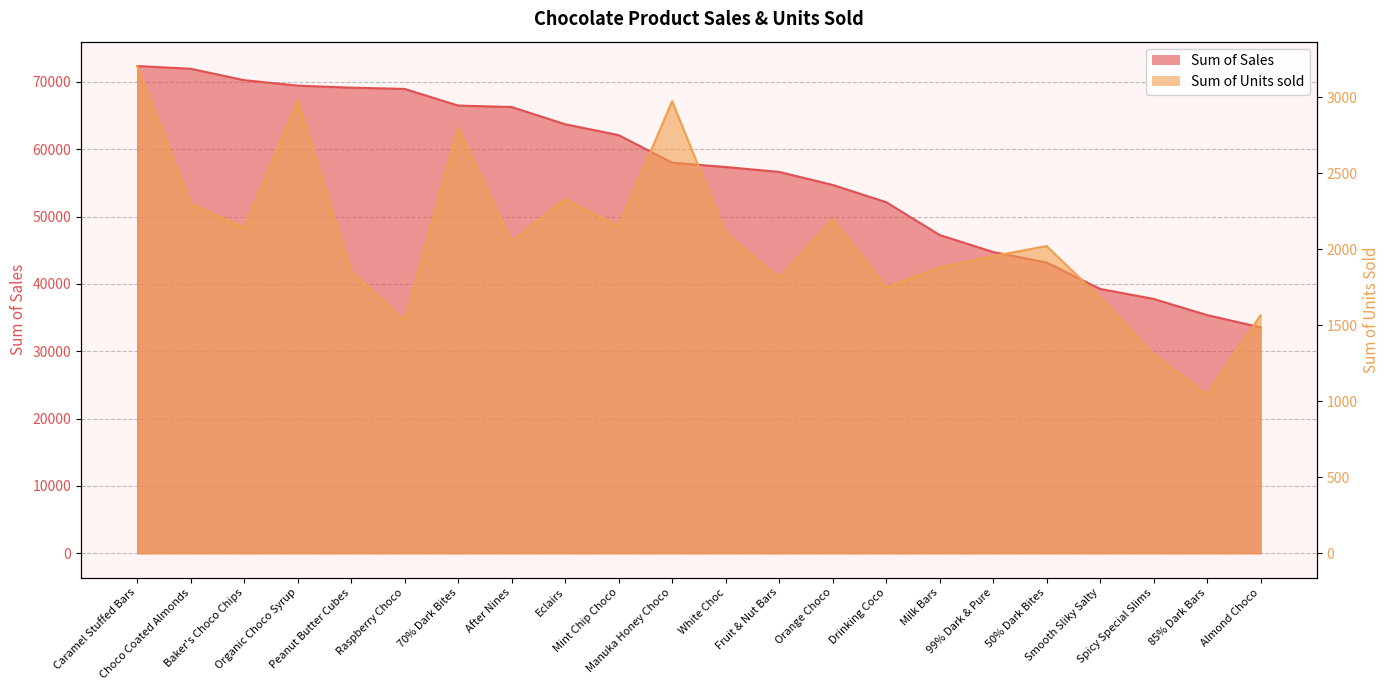

What are all the series names shown in the legend?

Sum of Sales, Sum of Units sold